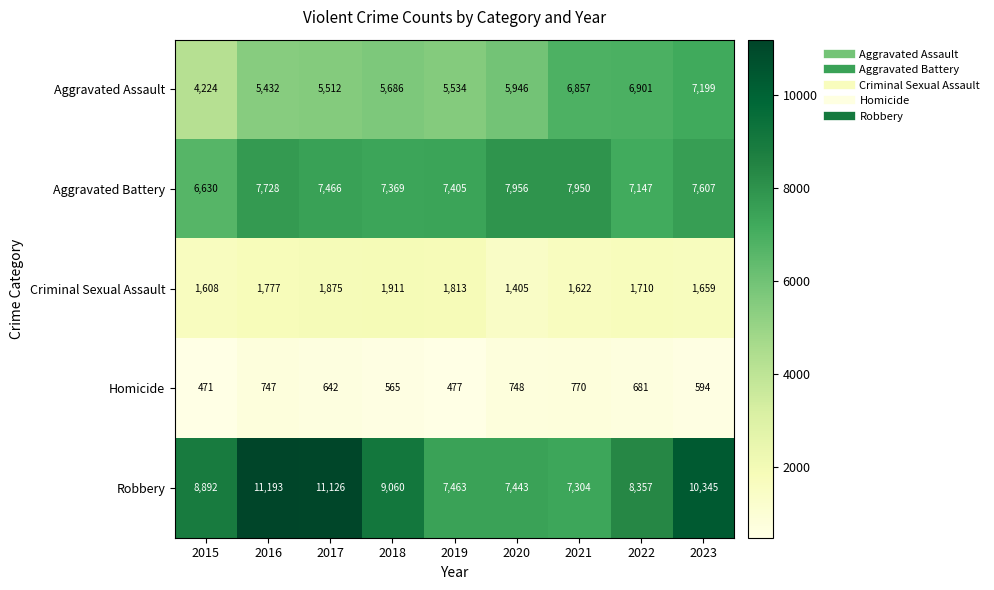

Rank the series at 2020 from lowest to highest value.

Homicide, Criminal Sexual Assault, Aggravated Assault, Robbery, Aggravated Battery